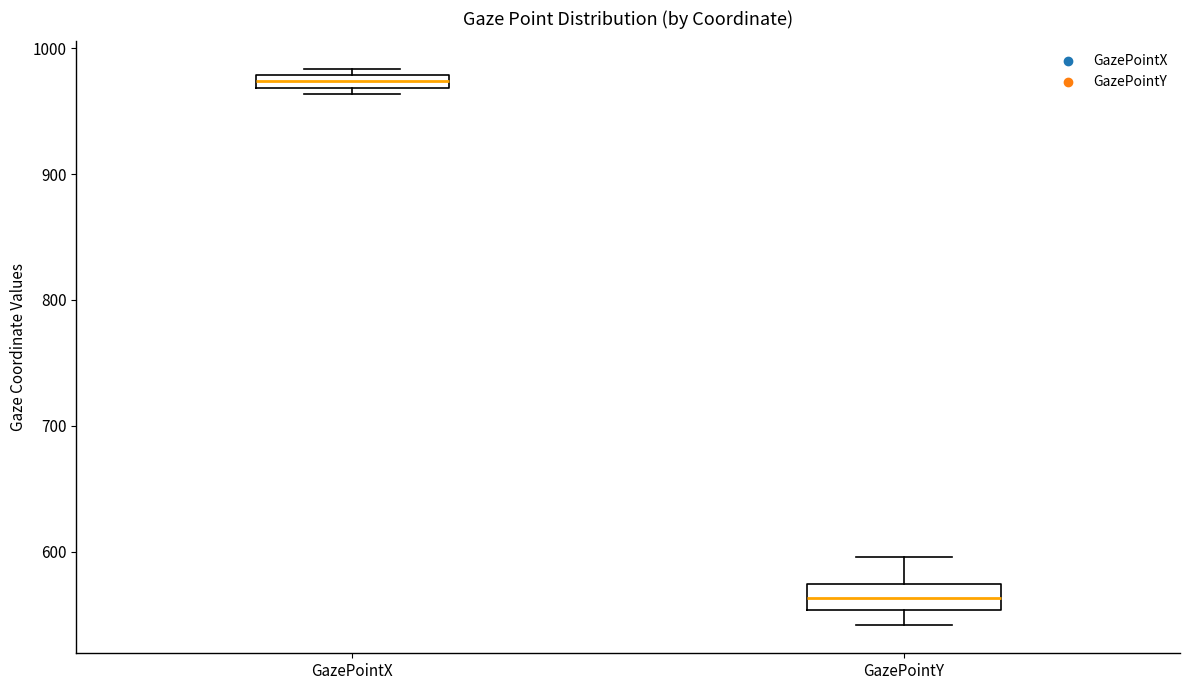

Which box has the lowest median line?

GazePointY